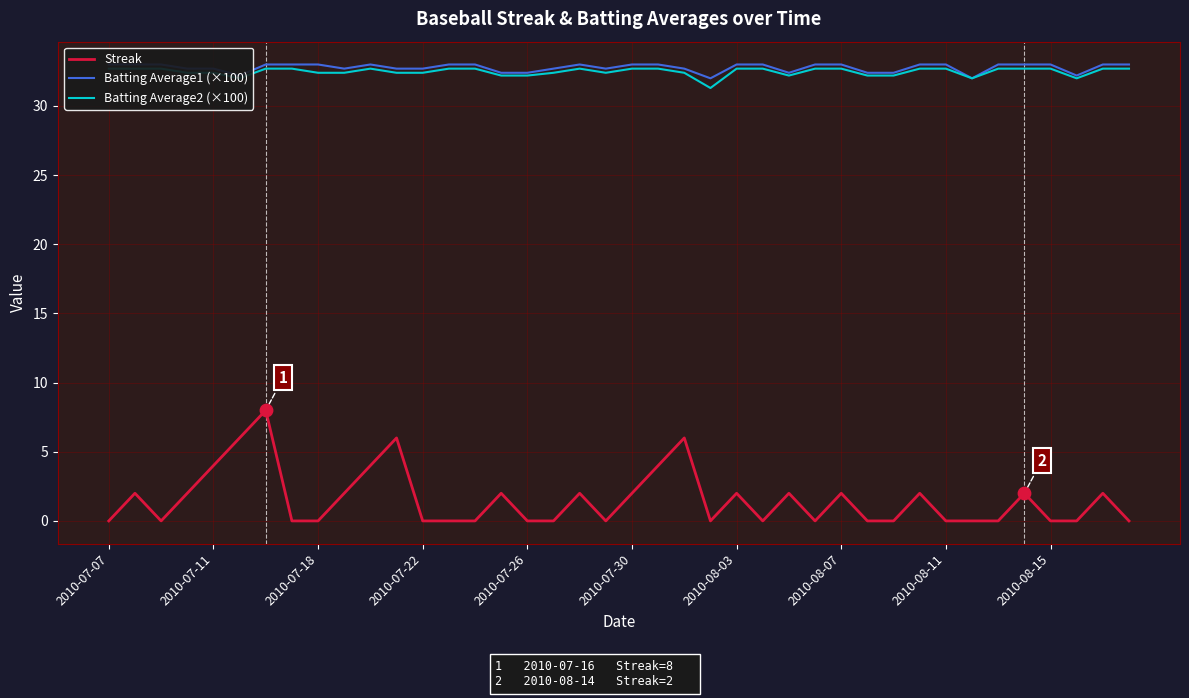

Which series reaches the minimum Y coordinate?

Streak